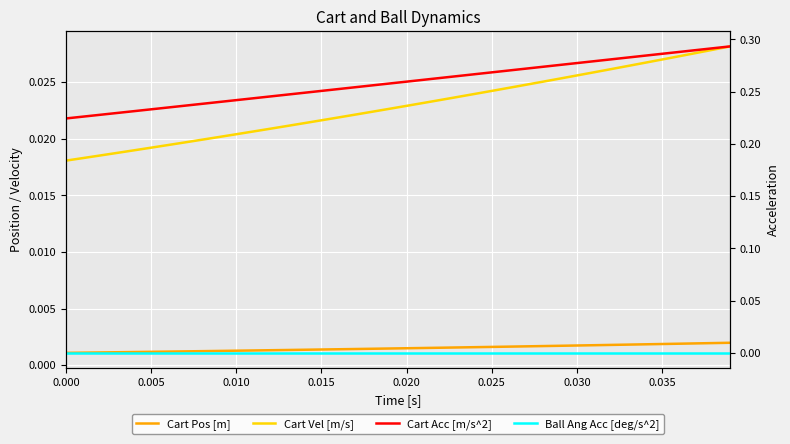

True or false: Cart Pos [m] and Cart Acc [m/s^2] intersect in this chart.

False